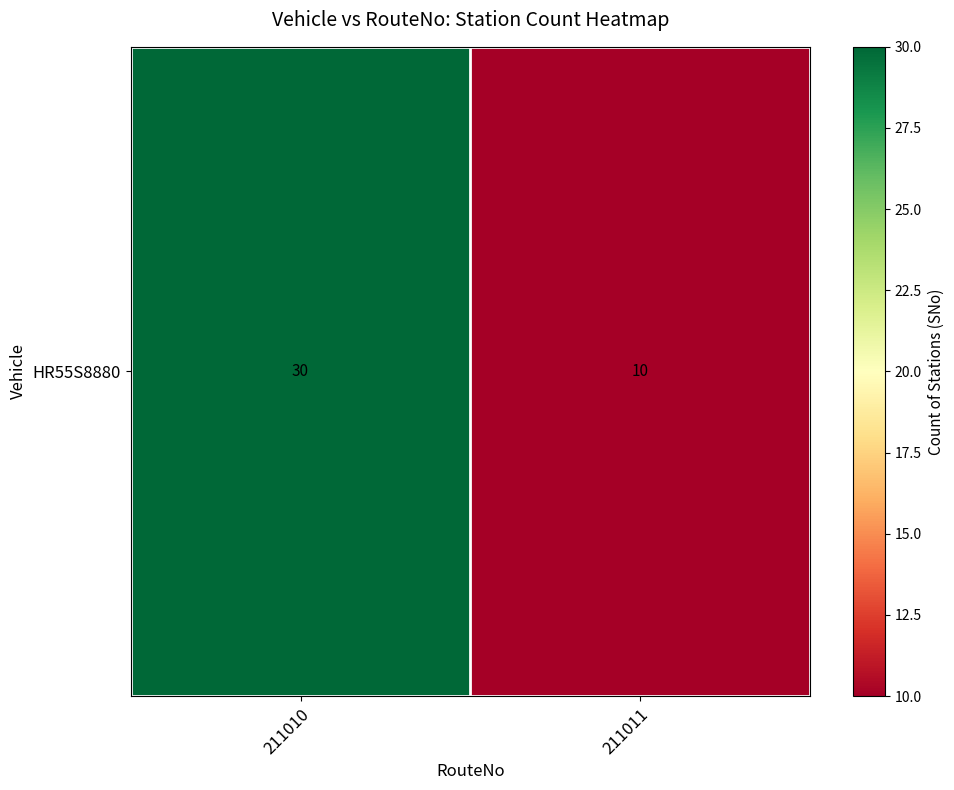

True or false: the data shows 30 at 211010.

True